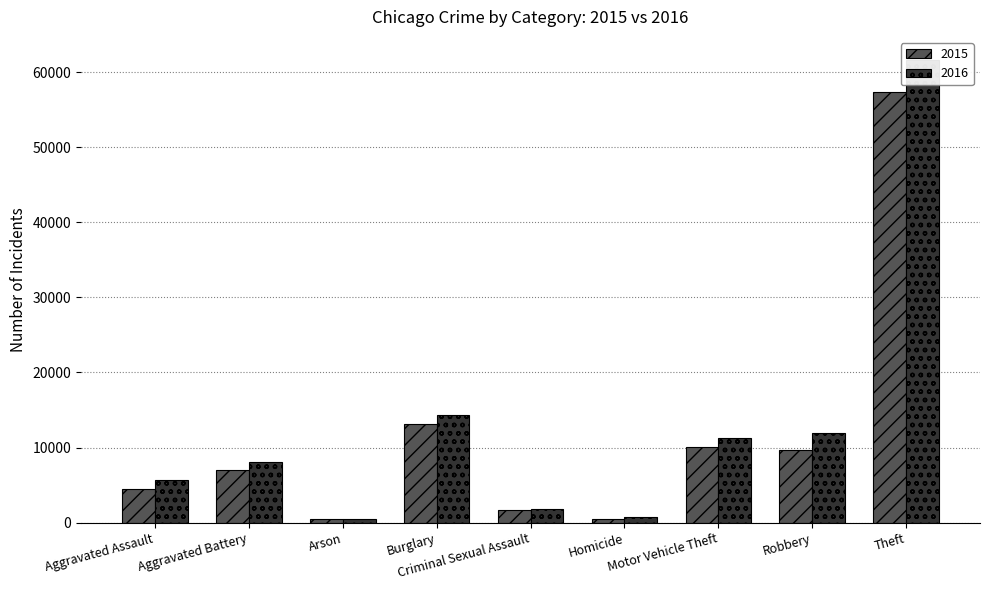

At which category is the sum across all series the highest?

Theft